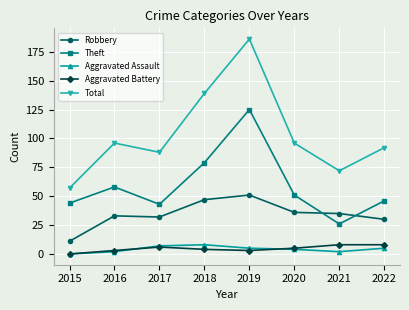

What is the value of the Aggravated Assault point at the 4th from the left?

8